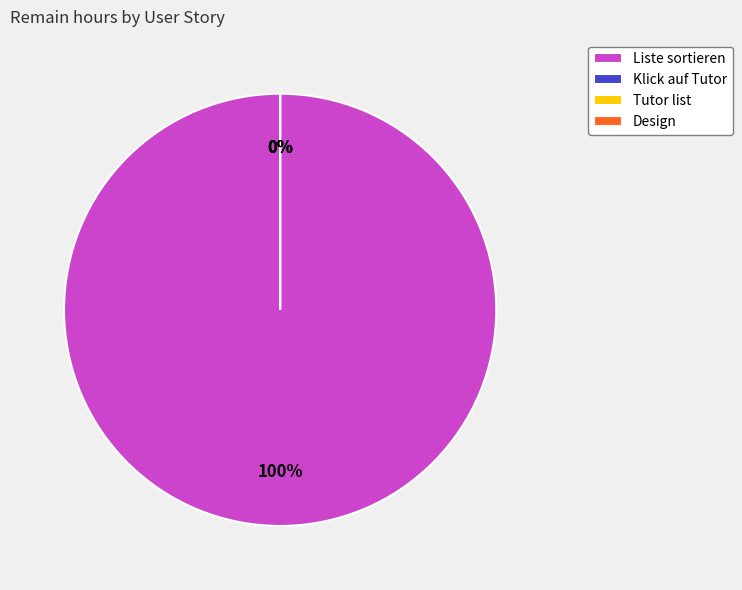

The Klick auf Tutor slice represents 1% of the pie. True or false?

False